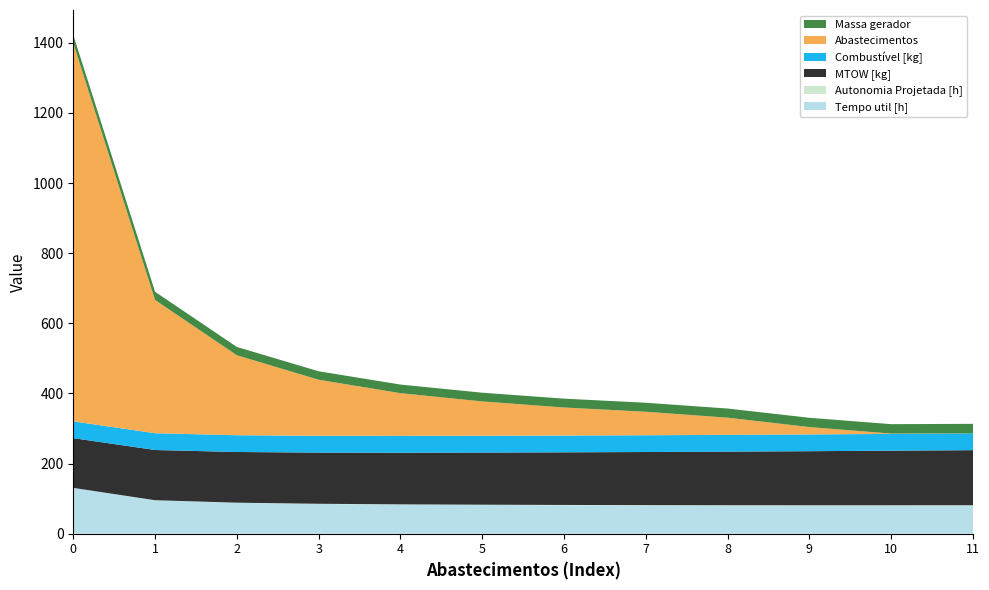

Reading right to left, list all the values displayed in this chart.

Tempo util [h]: 11=79.8	10=79.8	9=79.9	8=80.1	7=80.5	6=81.1	5=82.0	4=83.1	3=84.8	2=88.1	1=95.2	0=130.6
Autonomia Projetada [h]: 11=1.4	10=1.2	9=1.1	8=1.0	7=0.9	6=0.8	5=0.7	4=0.6	3=0.5	2=0.4	1=0.2	0=0.1
MTOW [kg]: 11=157.1	10=155.7	9=154.2	8=152.8	7=151.5	6=150.1	5=148.7	4=147.3	3=145.9	2=144.5	1=143.2	0=141.8
Combustível [kg]: 11=47.8	10=47.8	9=47.8	8=47.8	7=47.8	6=47.8	5=47.8	4=47.8	3=47.8	2=47.8	1=47.8	0=47.8
Abastecimentos: 11=0.0	10=1.0	9=21.0	8=49.0	7=67.0	6=80.0	5=98.0	4=122.0	3=160.0	2=228.0	1=380.0	0=1079.0
Massa gerador: 11=27.2	10=26.8	9=26.4	8=26.0	7=25.6	6=25.2	5=24.9	4=24.5	3=24.1	2=23.7	1=23.3	0=23.0